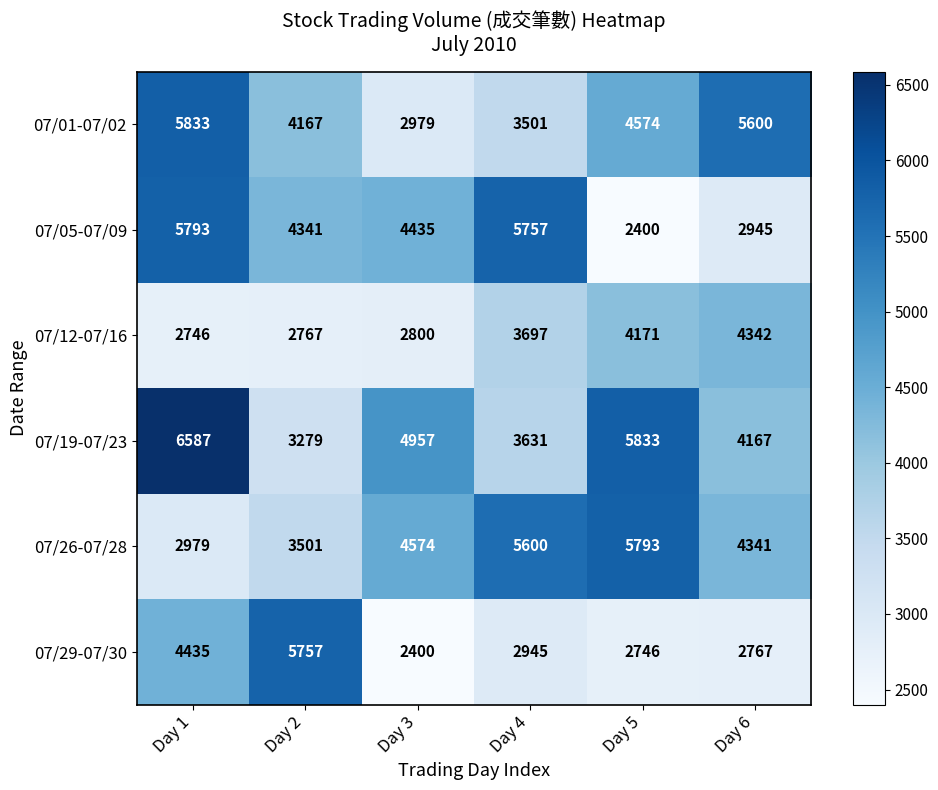

What is the total value across all series at Day 1?

28373